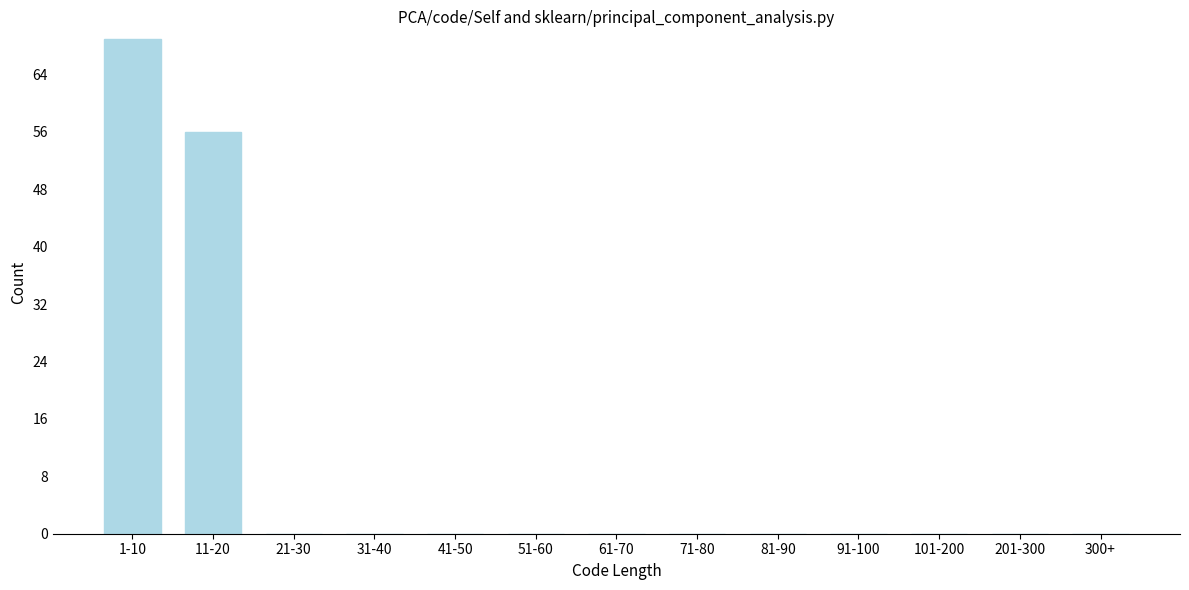

Reading left to right, extract all data points from this chart.

1-10=69	11-20=56	21-30=0	31-40=0	41-50=0	51-60=0	61-70=0	71-80=0	81-90=0	91-100=0	101-200=0	201-300=0	300+=0